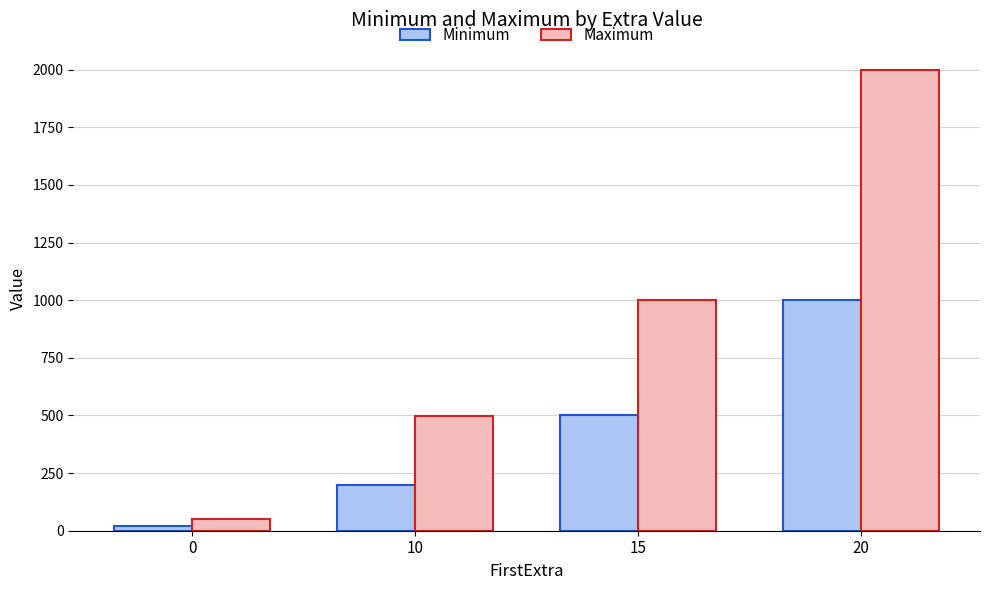

Reading right to left, extract all data points from this chart.

Minimum: 20=1000	15=500	10=200	0=20
Maximum: 20=1999	15=999	10=499	0=49